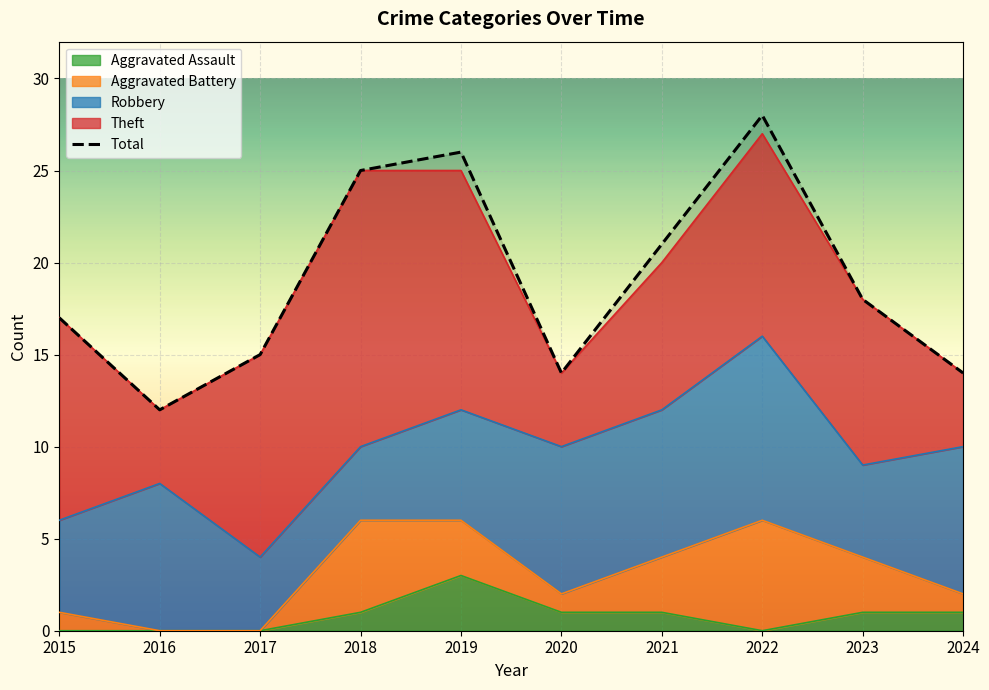

Which series has the largest total across all categories?

Total